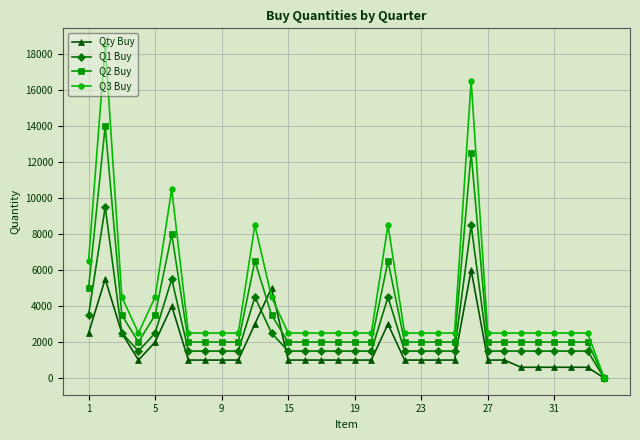

True or false: Q3 Buy has more than 1 interior local peaks.

True